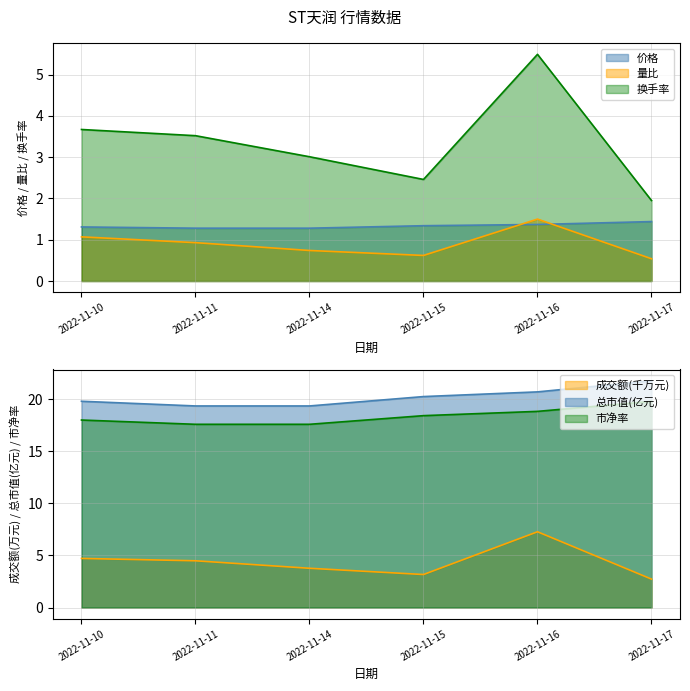

Count the number of data series in this chart.

6